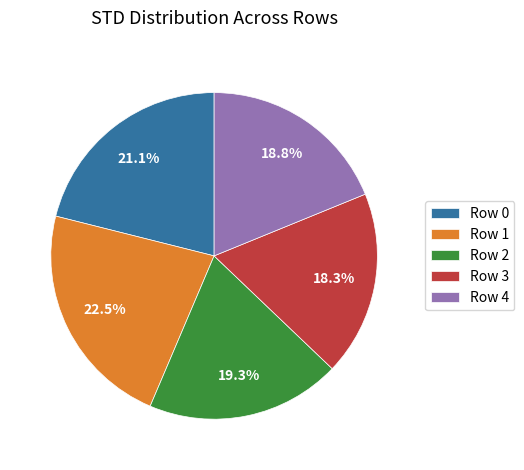

Does any single category account for the majority?

No